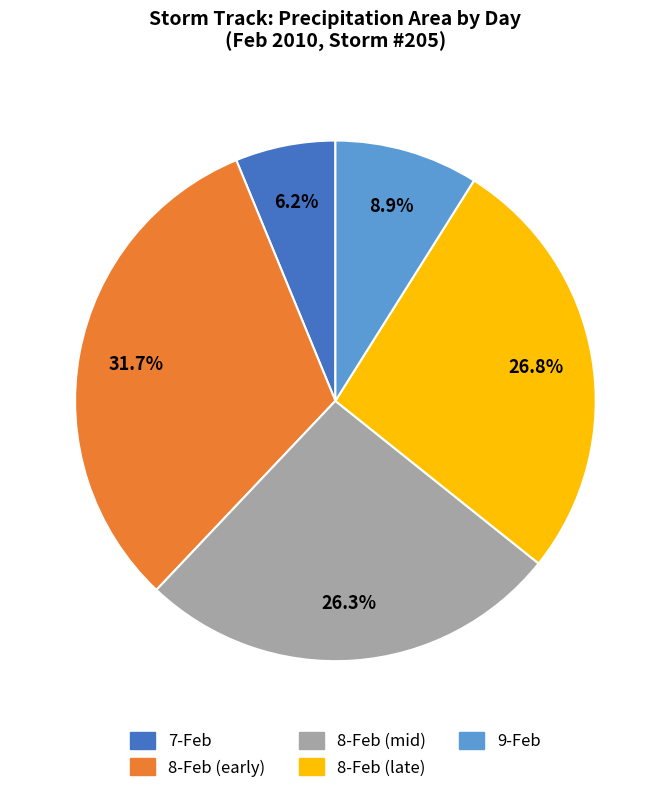

Is there a majority slice in this chart?

No